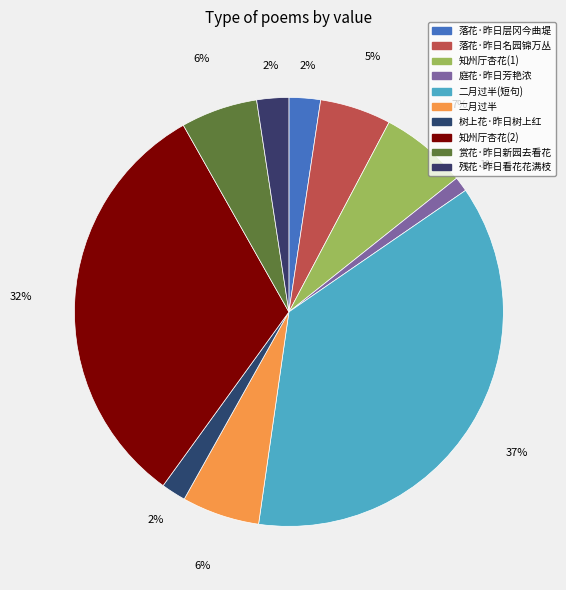

How many segments does this pie chart have?

10